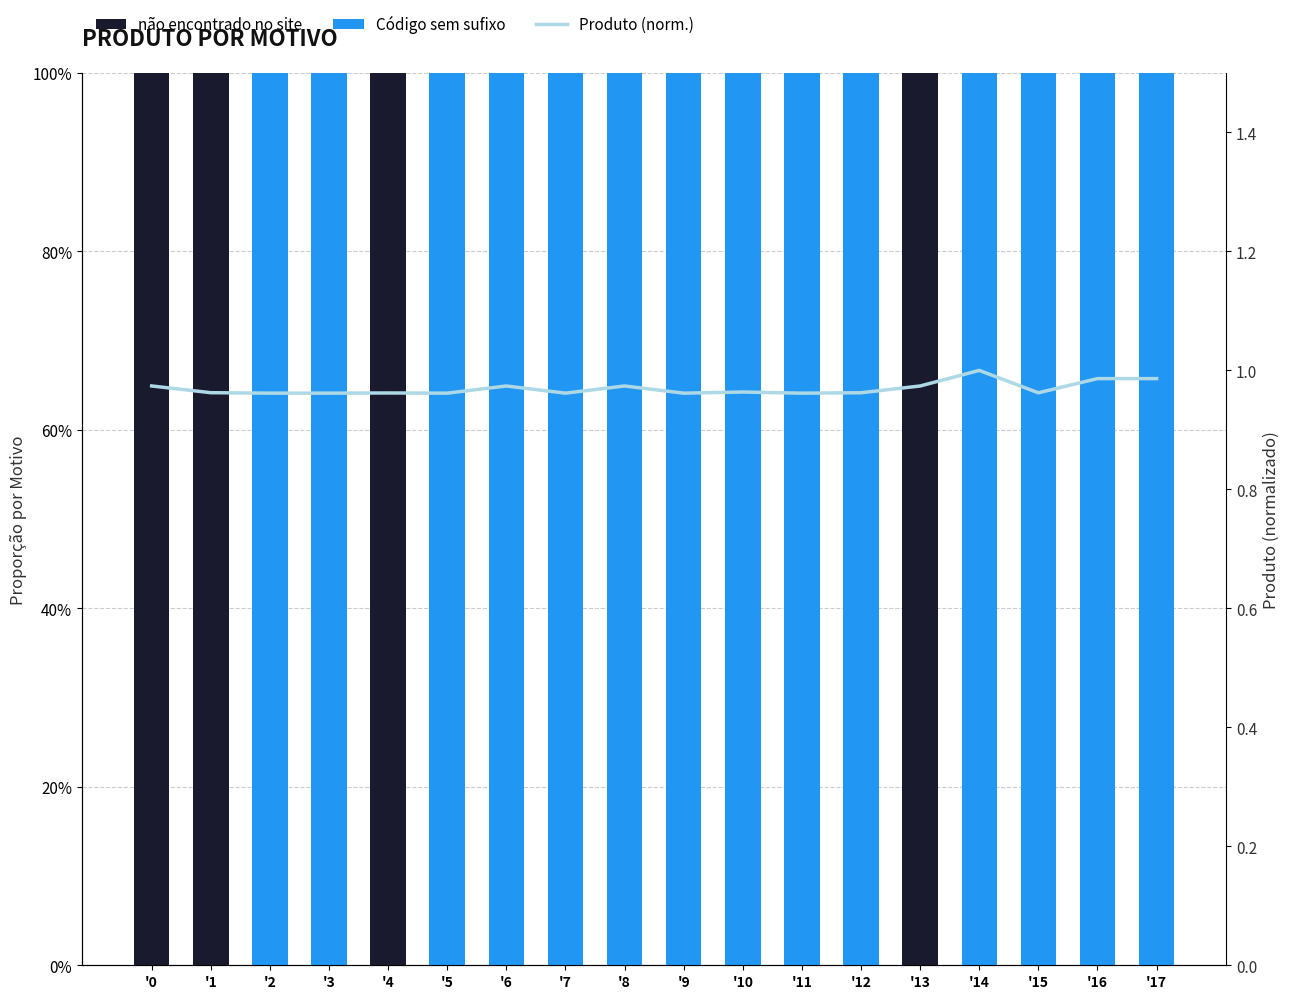

What is the approximate value of Código sem sufixo at '6?

1.0